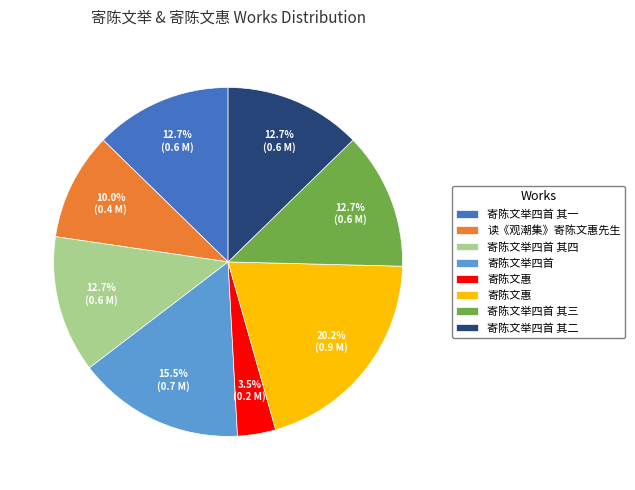

Is there a majority slice in this chart?

No